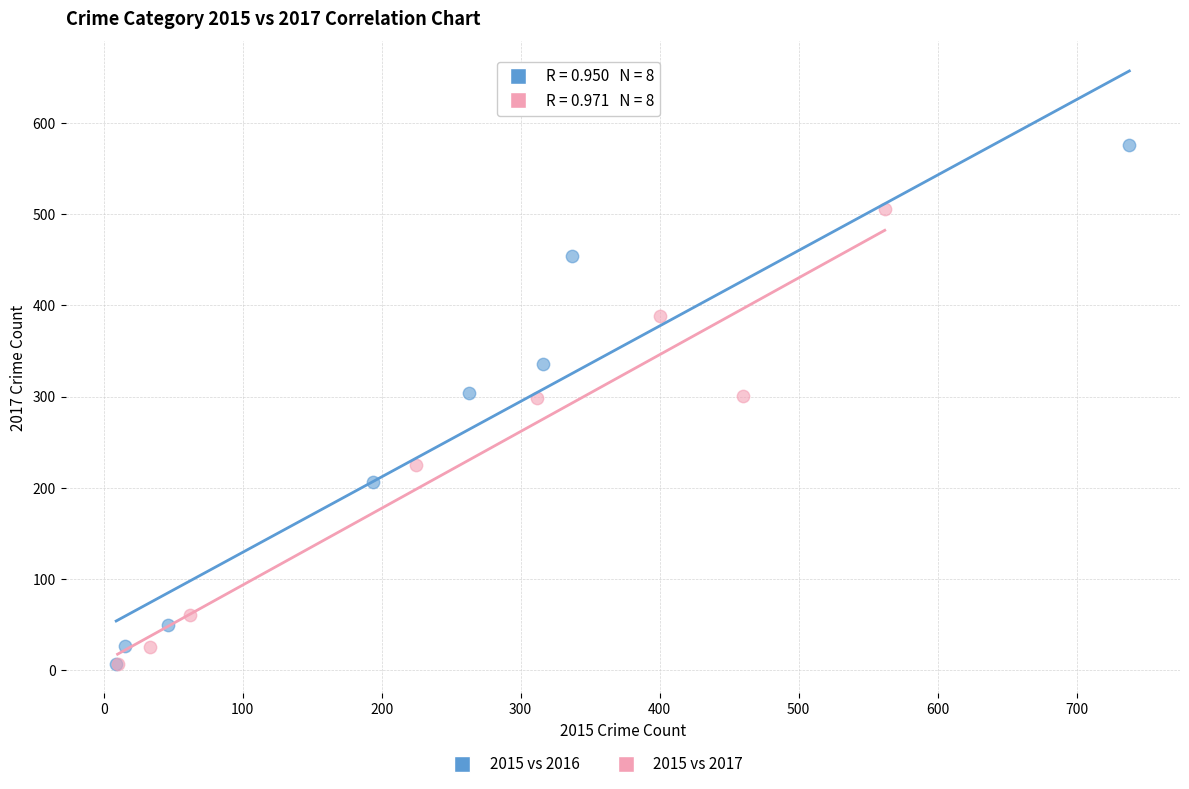

Which series contains the highest Y value?

2015 vs 2016